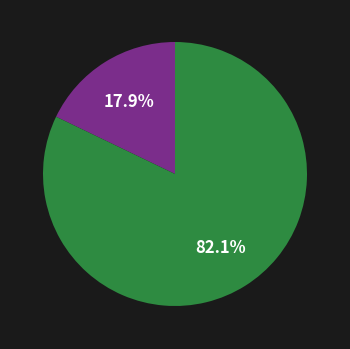

Does any single category account for the majority?

Yes